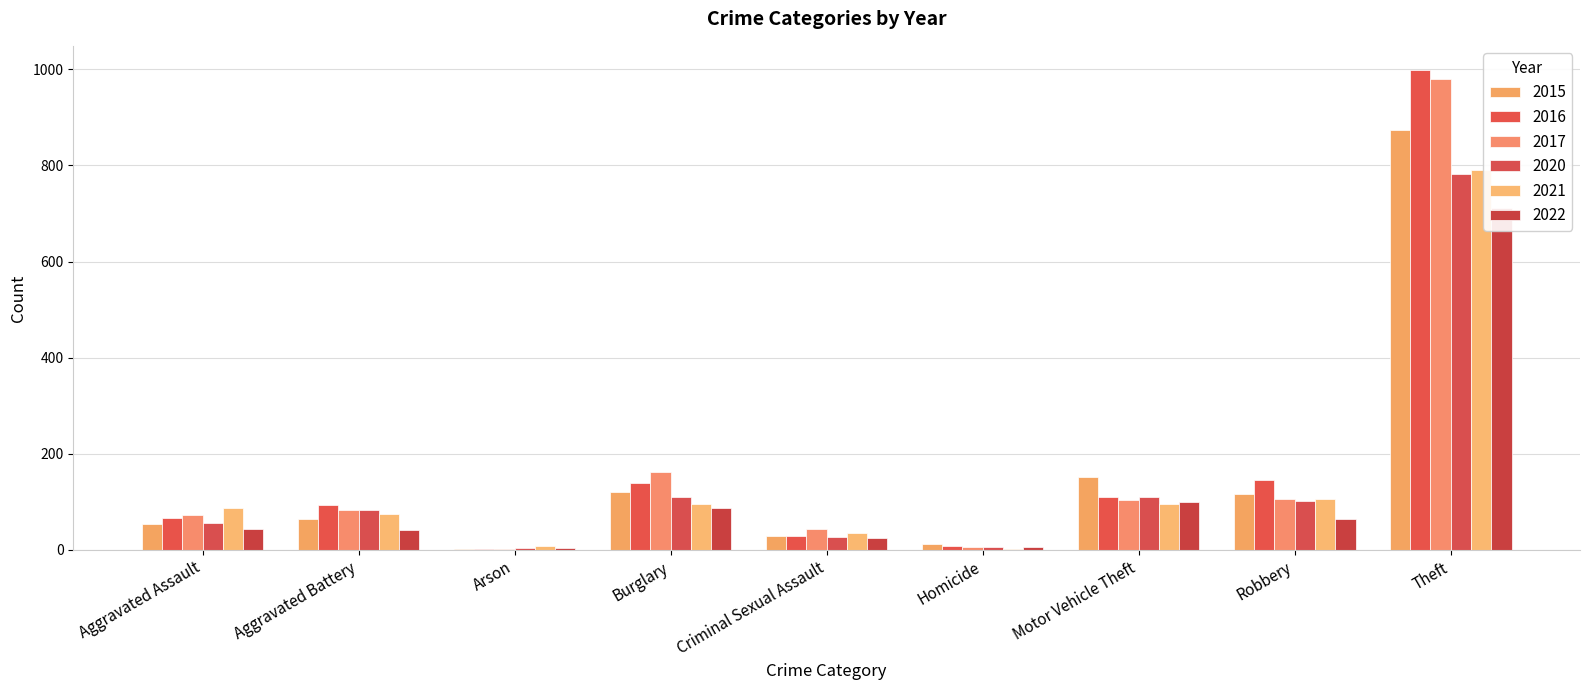

What value does the 2020 series have at Burglary, to the nearest 10?

110